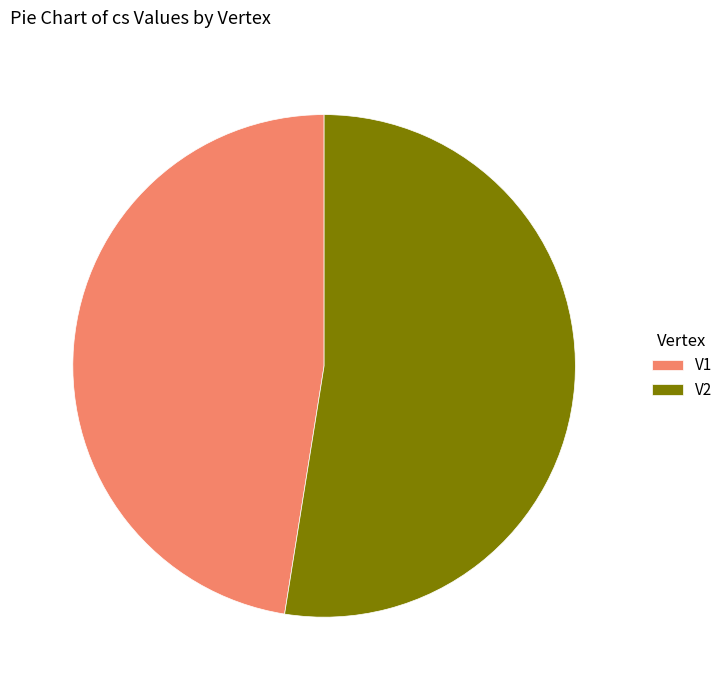

The V2 slice represents 39% of the pie. True or false?

False